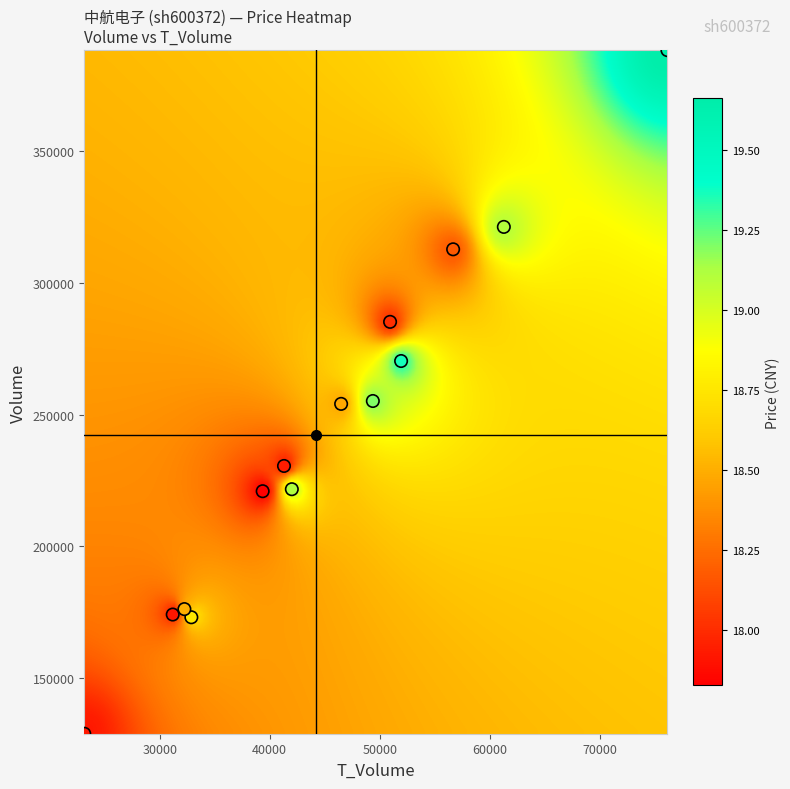

What is the range of X values (max minus min)?

53018